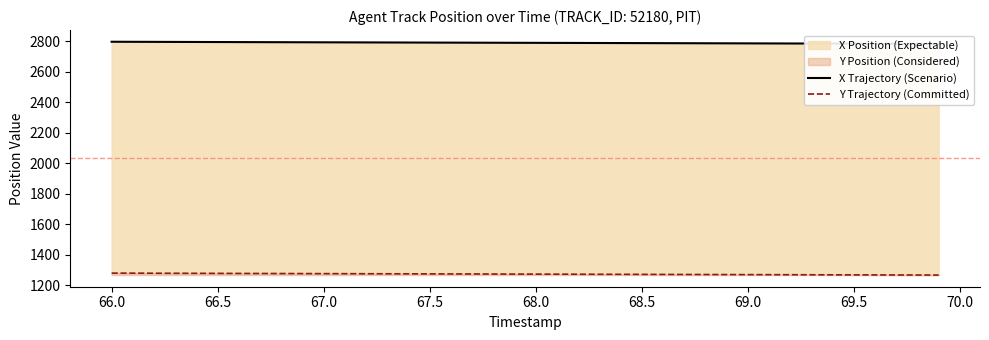

True or false: Y Trajectory (Committed) has a value of 1280.1 at 66.0.

True